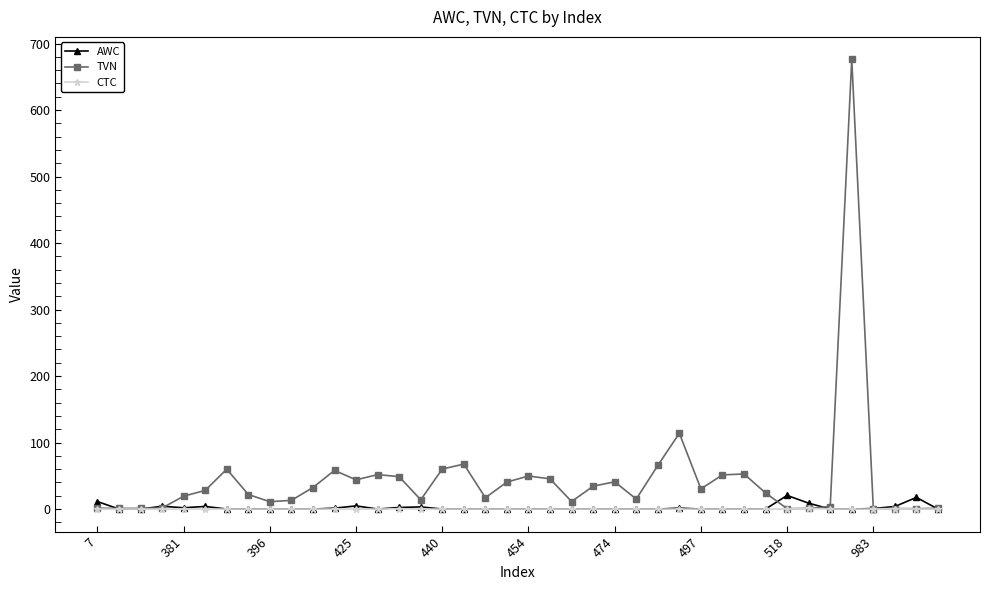

What is the maximum value shown in the chart?

676.1